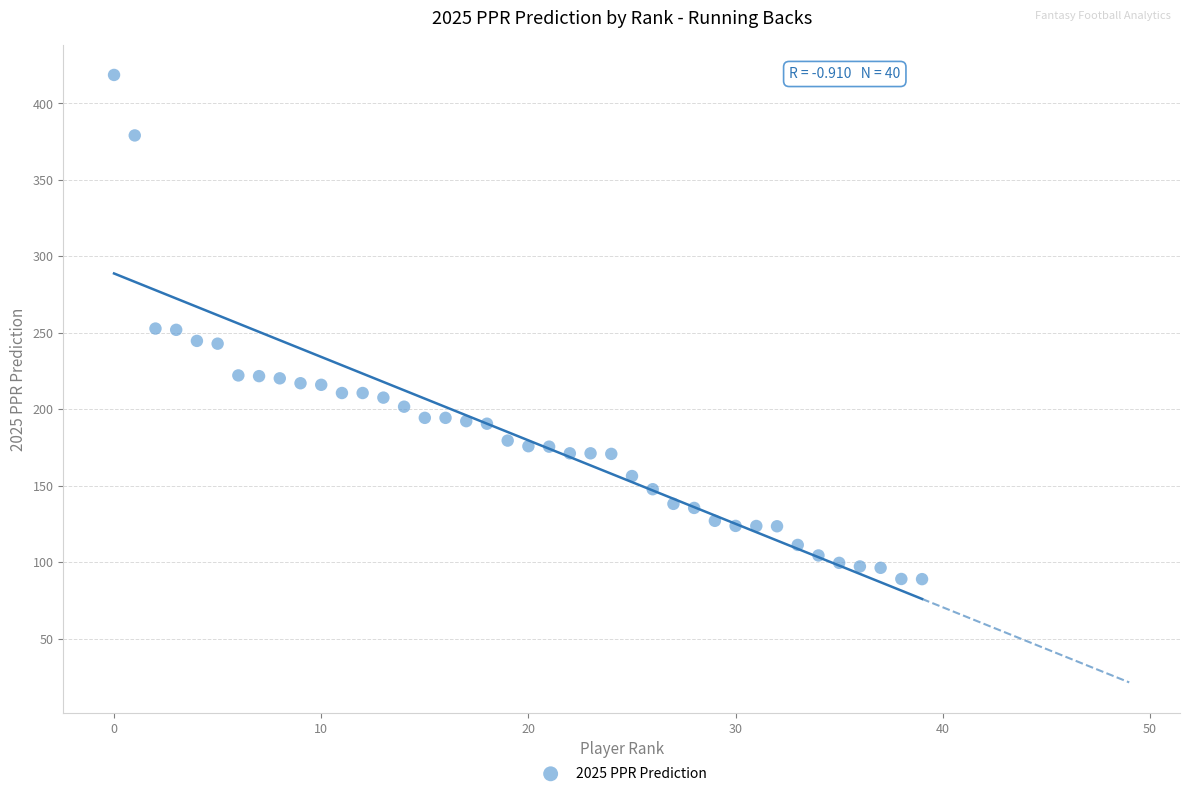

What is the range of Y values (max minus min)?

329.7